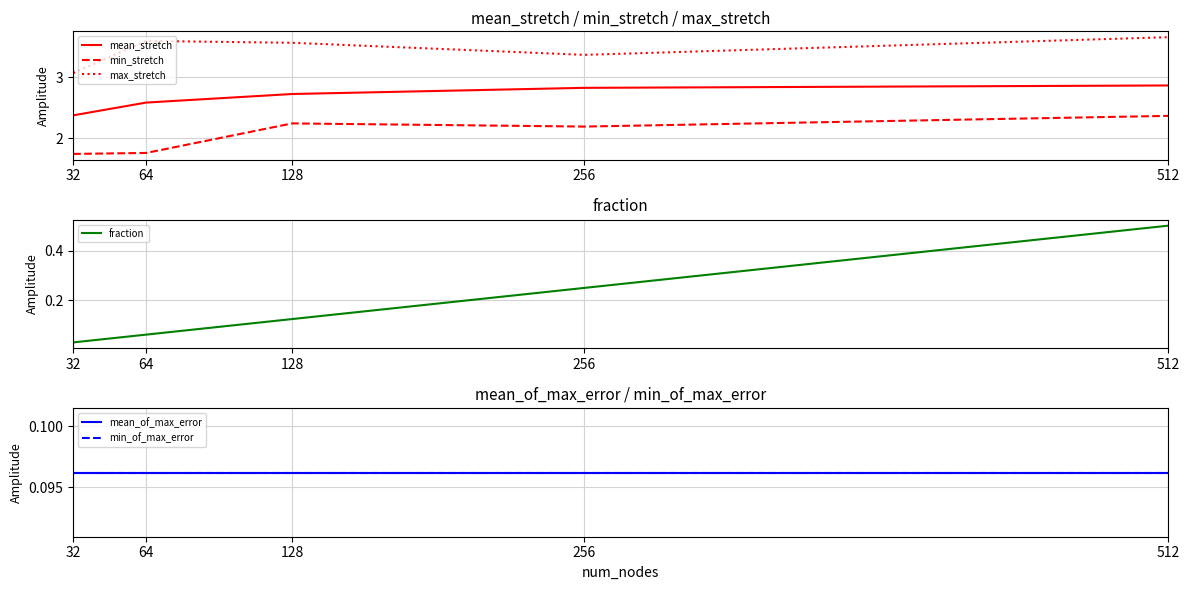

At how many categories does at least one series exceed 1?

5